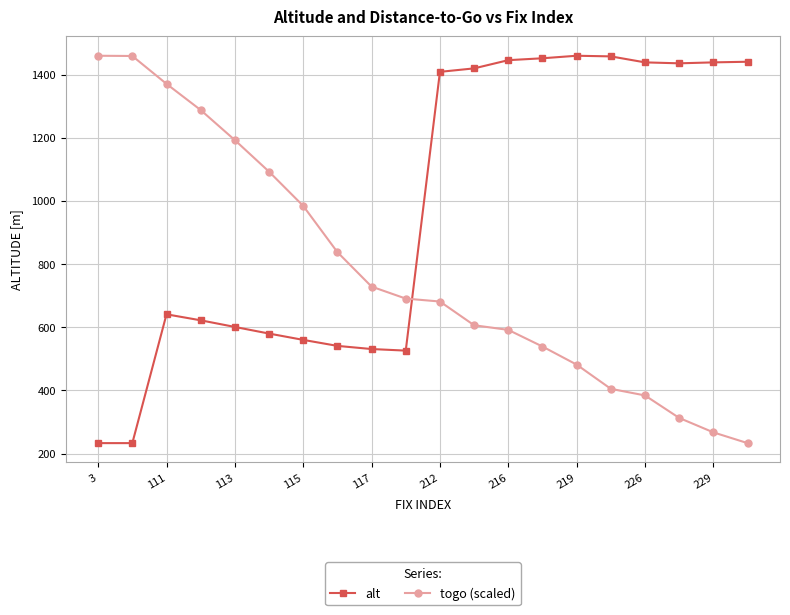

Rank the series by their average value, from lowest to highest.

togo (scaled), alt